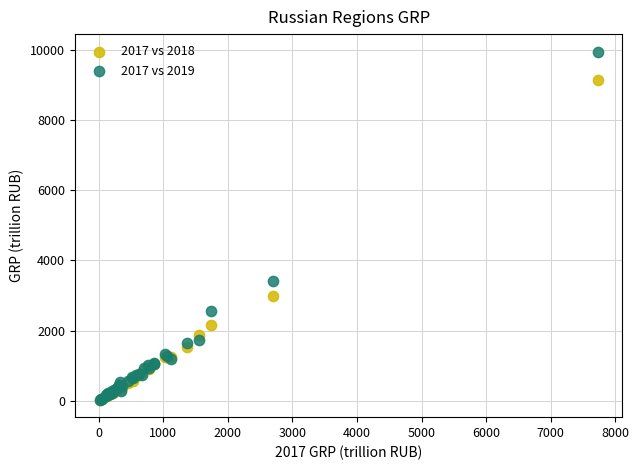

Across all series, what Y value is closest to 4995?

3403.1